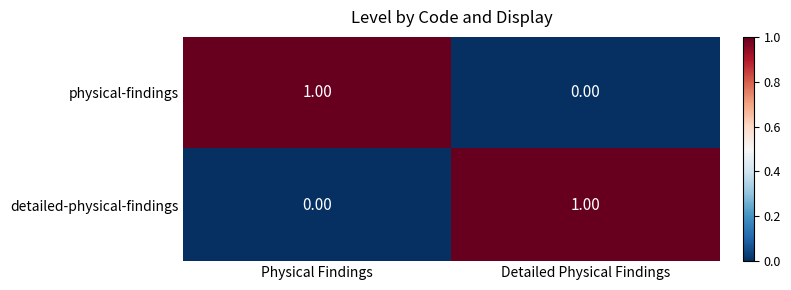

Is the value of physical-findings at Detailed Physical Findings greater than the value of detailed-physical-findings at Detailed Physical Findings?

No